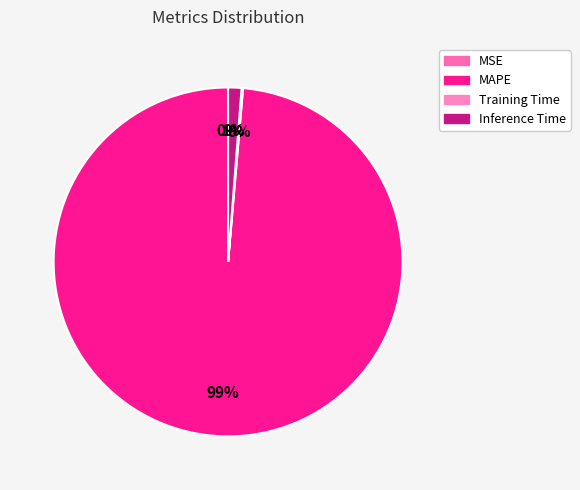

Do Inference Time and MAPE together represent more than half of the pie?

Yes